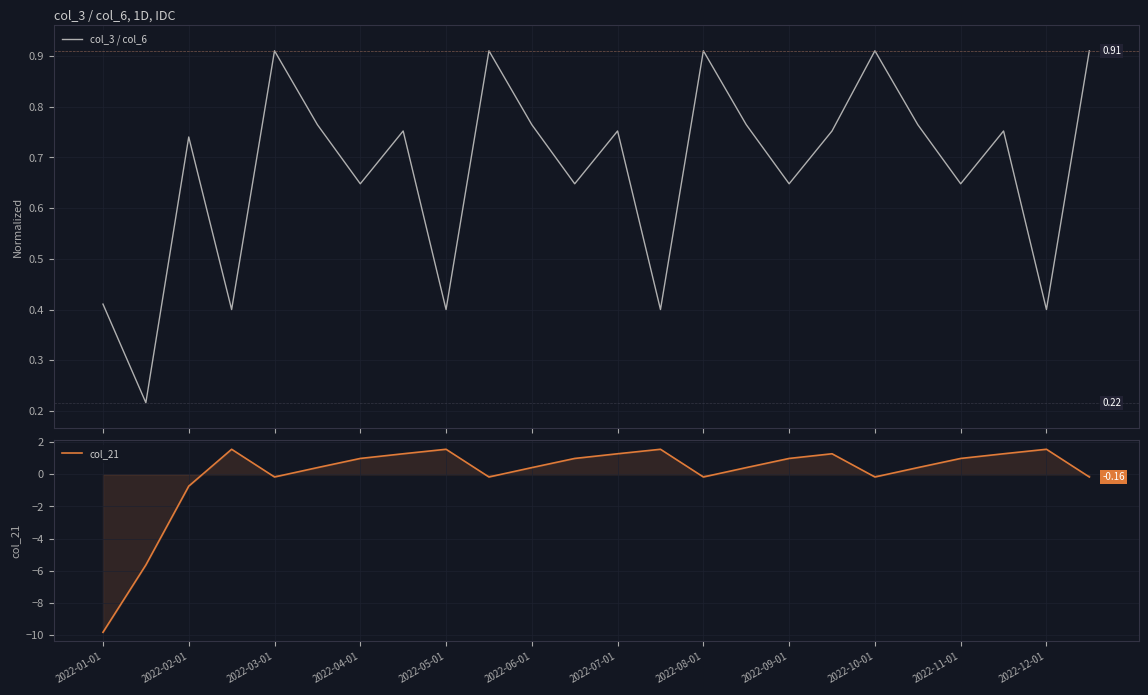

List the series in order of their overall mean, highest first.

col_3 / col_6, col_21